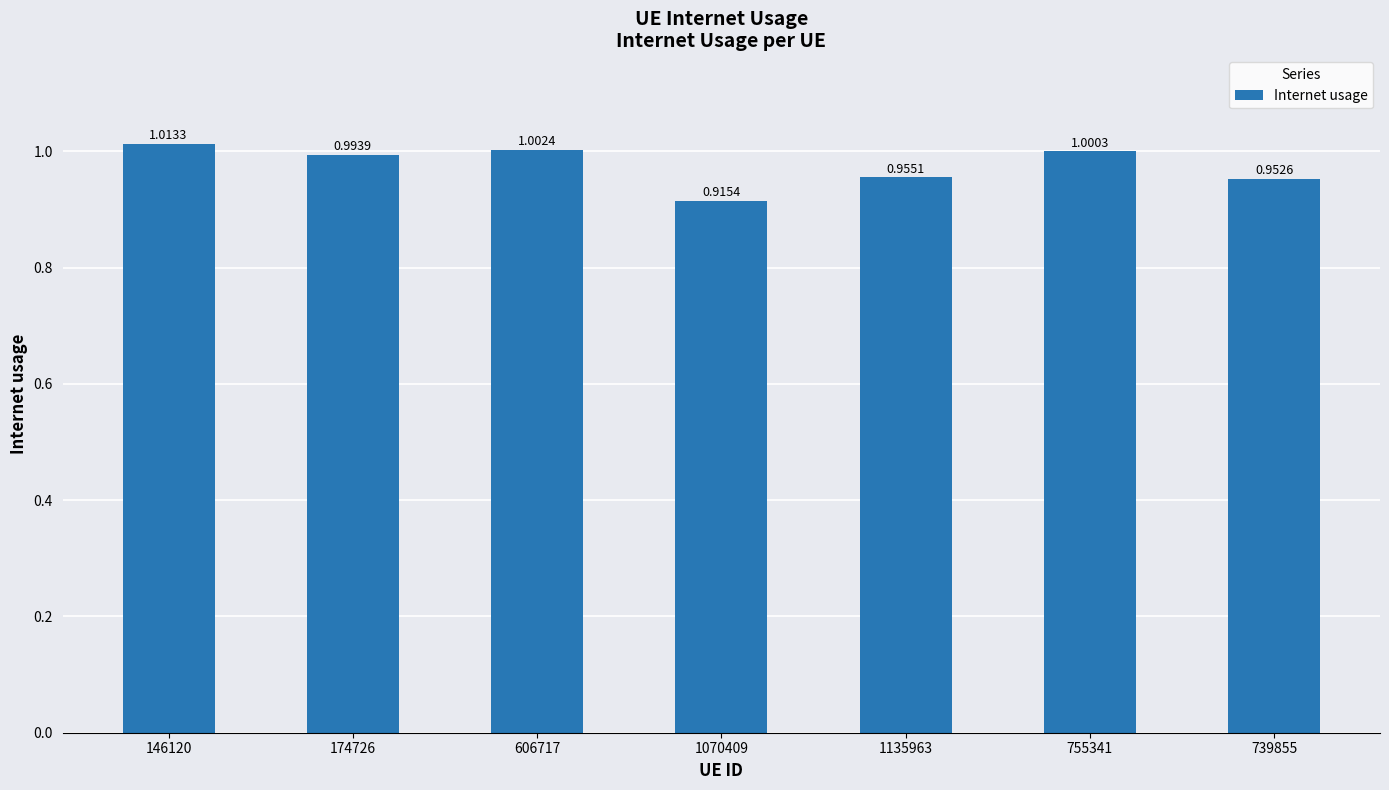

At which category does the chart reach its minimum across all series?

1070409